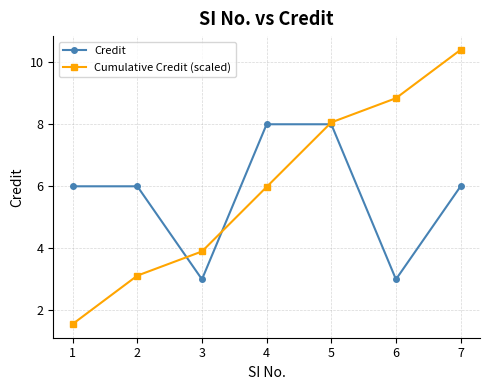

Is the value of Cumulative Credit (scaled) at 1 greater than the value of Credit at 6?

No